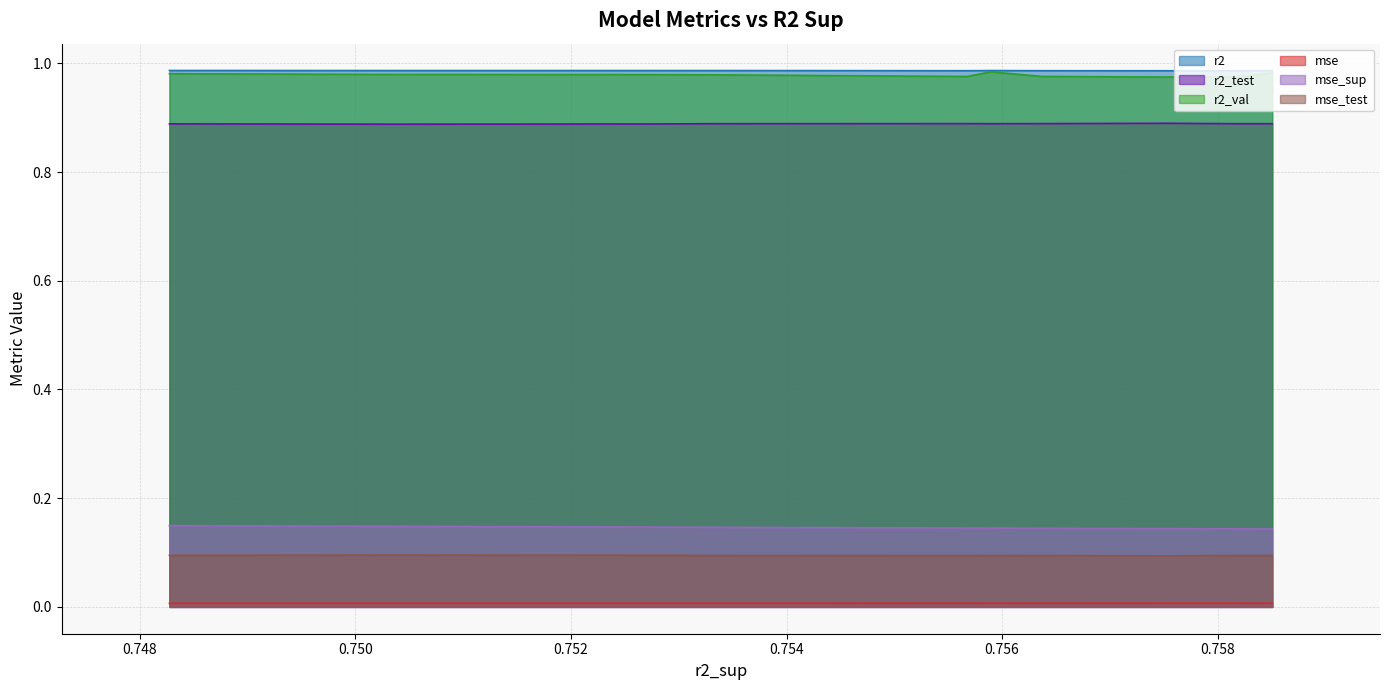

Which series has the largest range (max minus min)?

r2_val